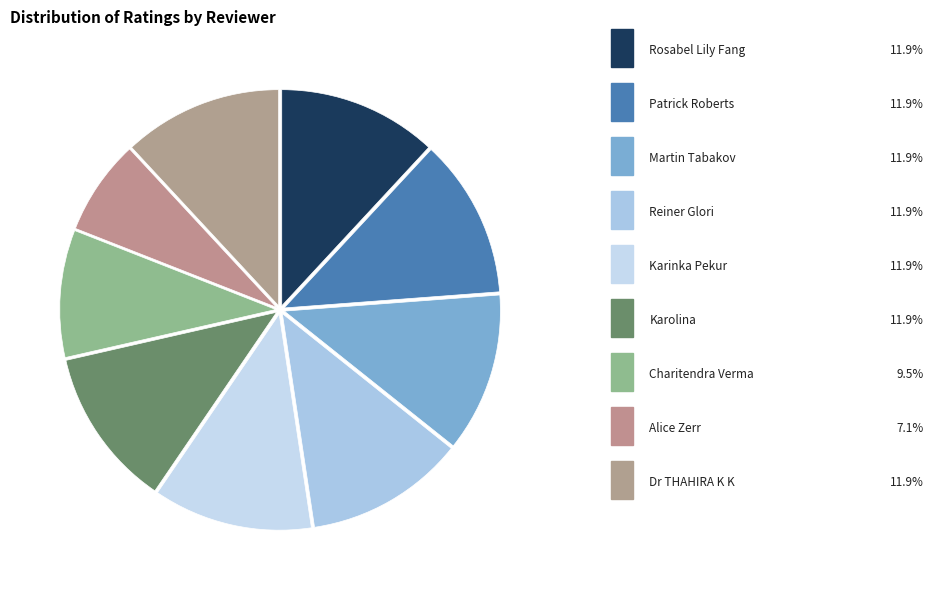

What is the smallest slice in the pie chart?

Alice Zerr